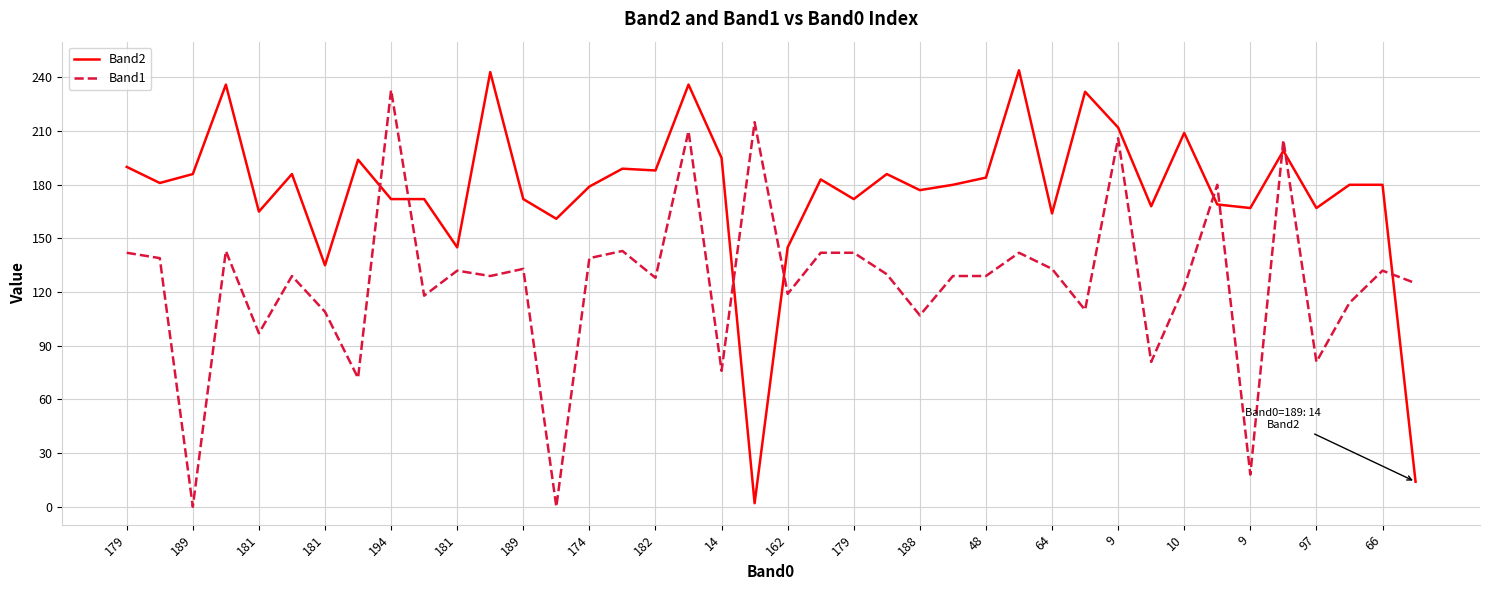

Which series has the largest total across all categories?

Band2